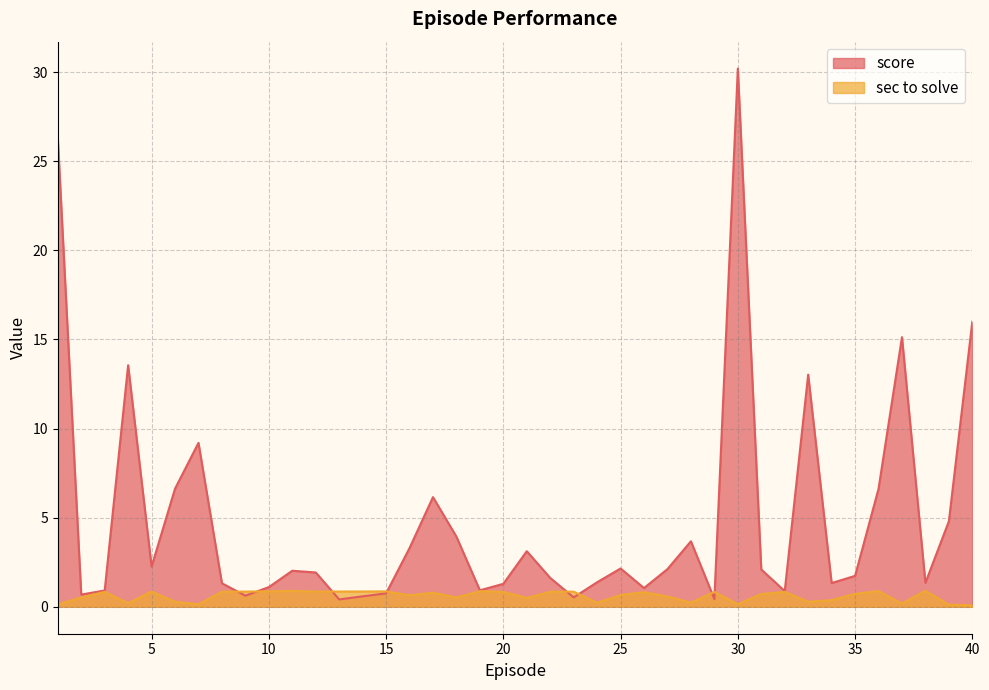

What is the minimum value shown in the chart?

0.1